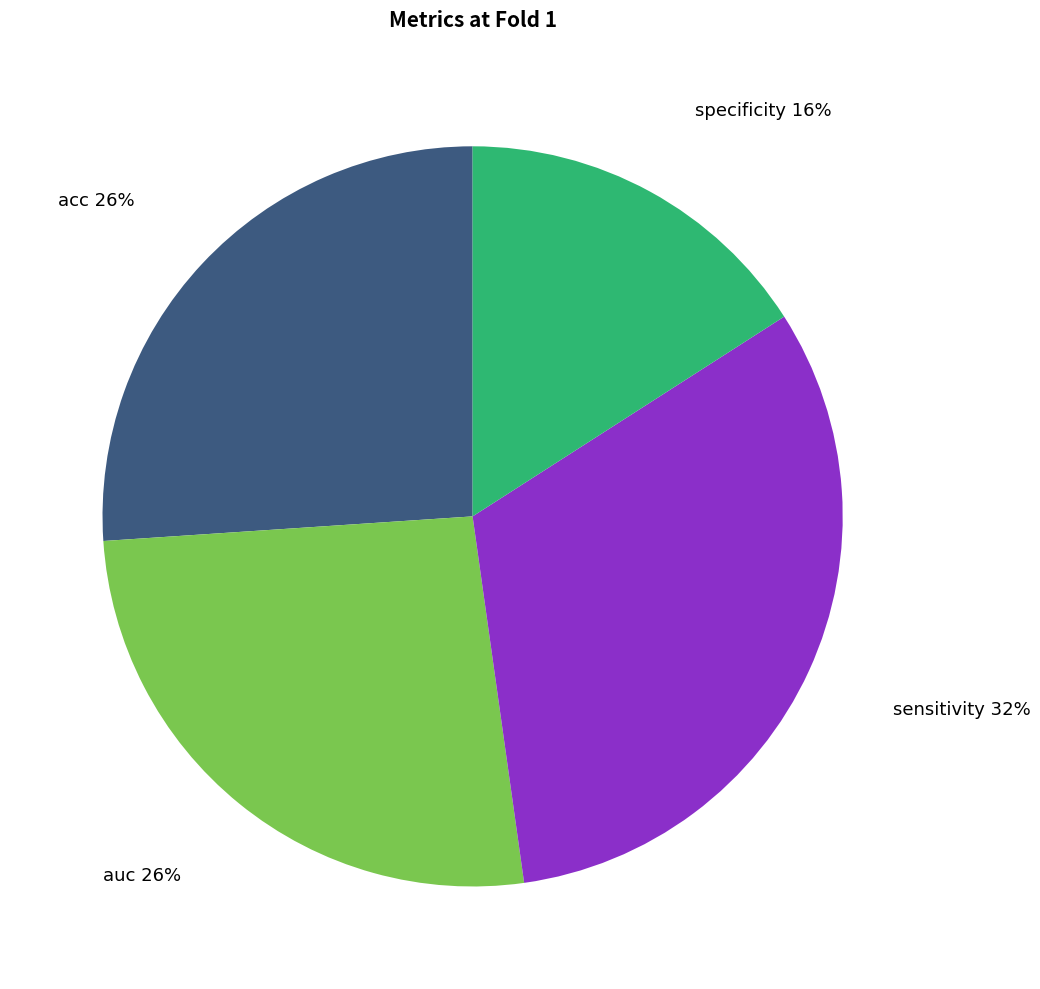

To the nearest percent, what percentage of the pie is specificity?

16%